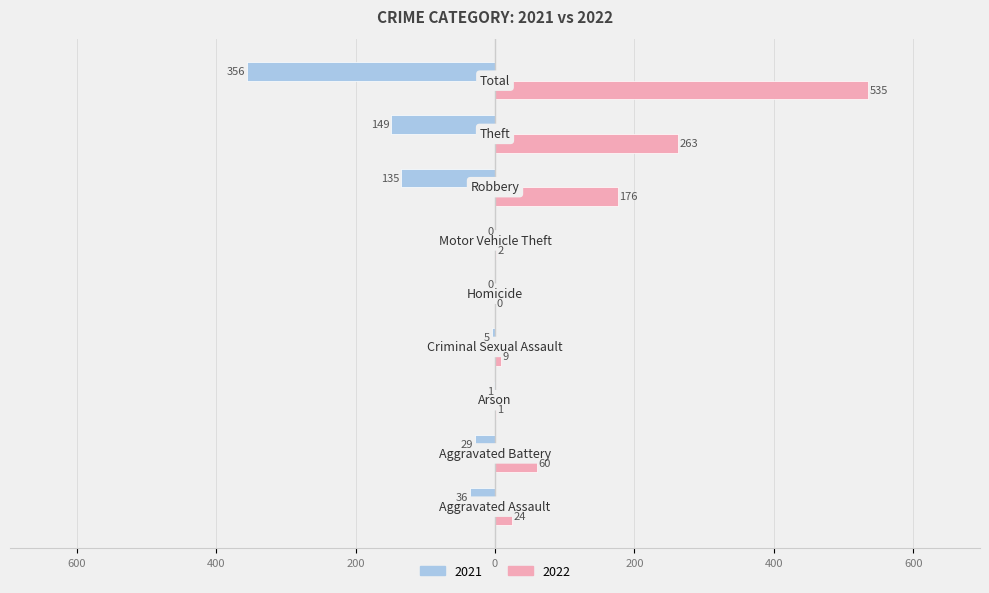

What is the label of the 8th bar from the right?

Aggravated Battery